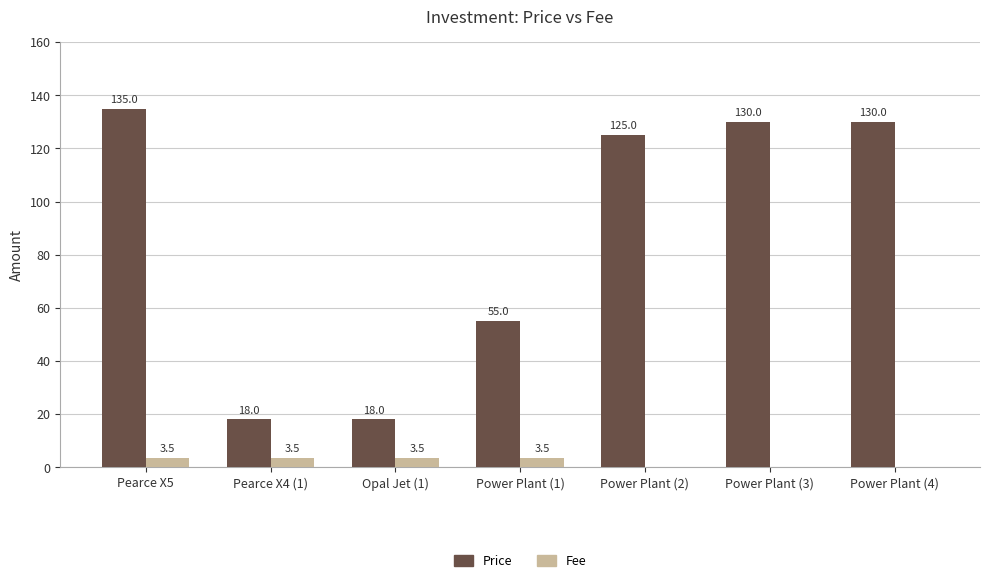

How many values in the Fee series exceed 3?

4